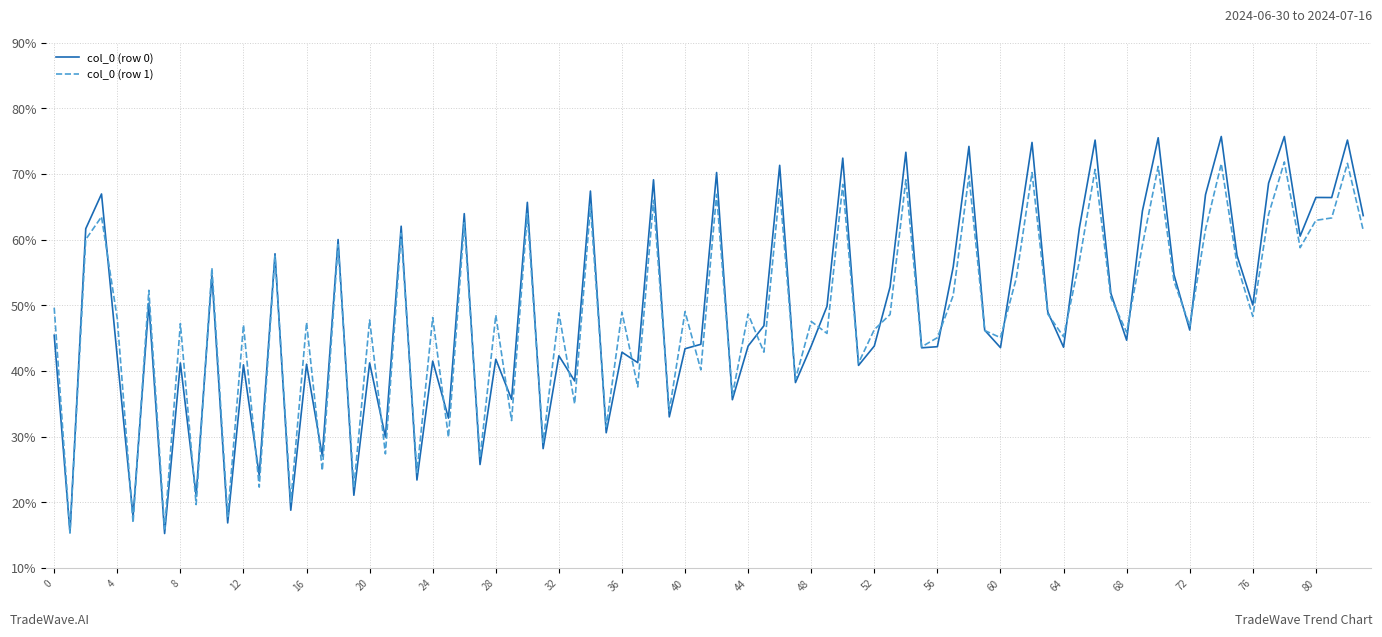

What are all the series names shown in the legend?

col_0 (row 0), col_0 (row 1)